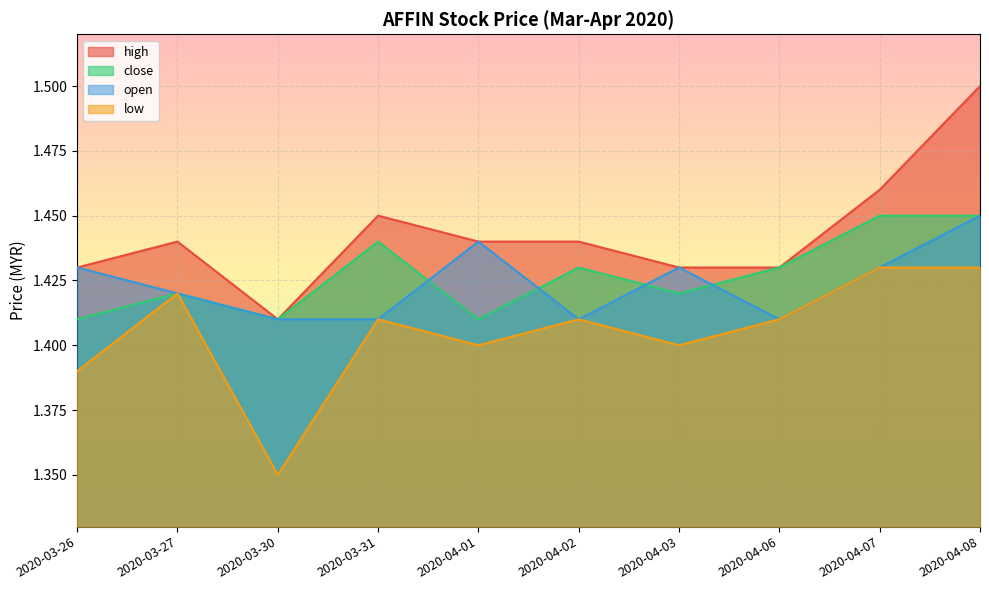

Does the chart display data point markers on the line(s)?

No